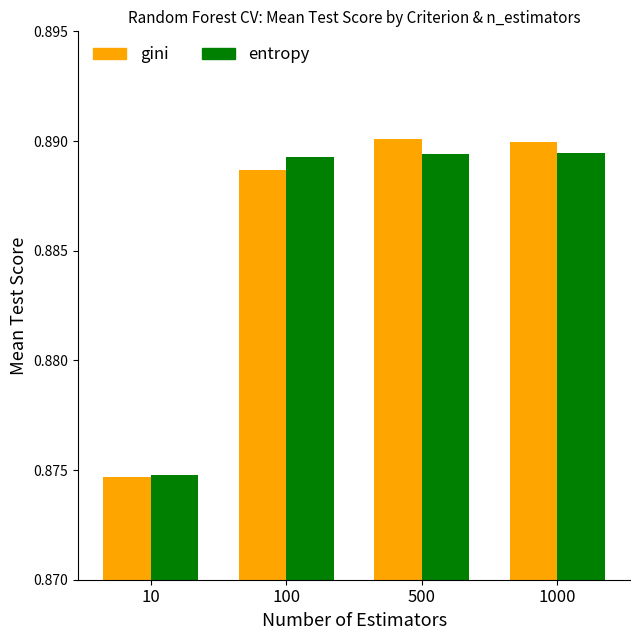

Rank the series at 500 from lowest to highest value.

entropy, gini